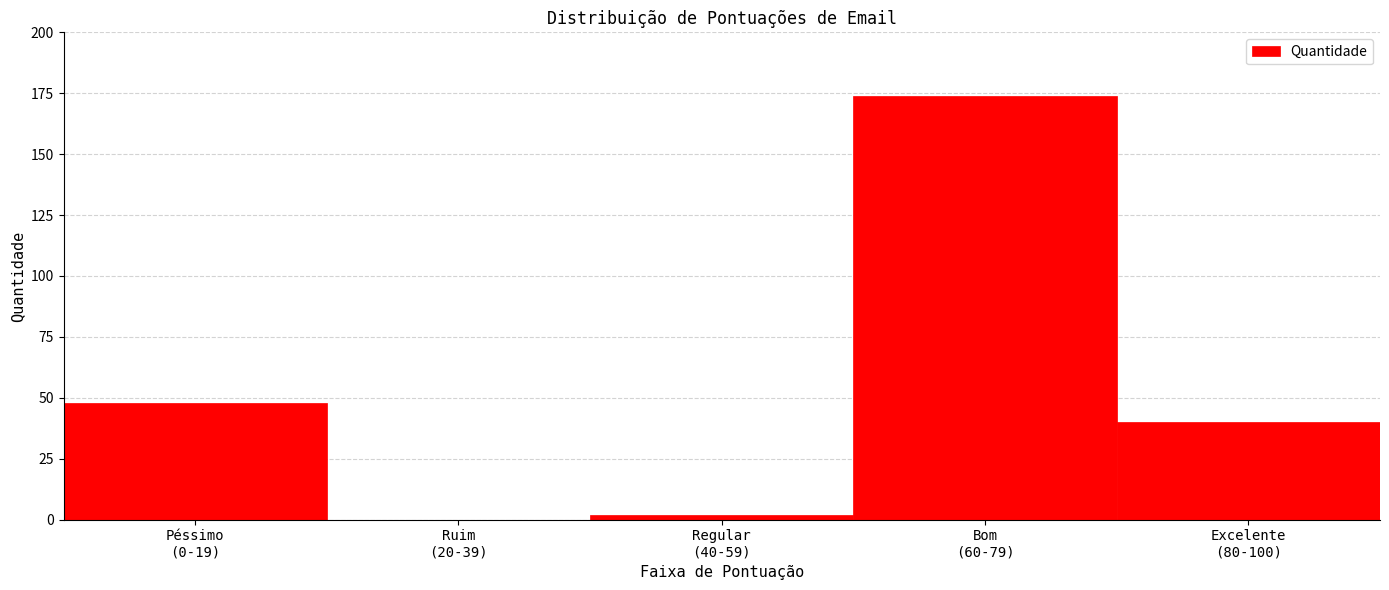

What is the maximum value shown in the chart?

174